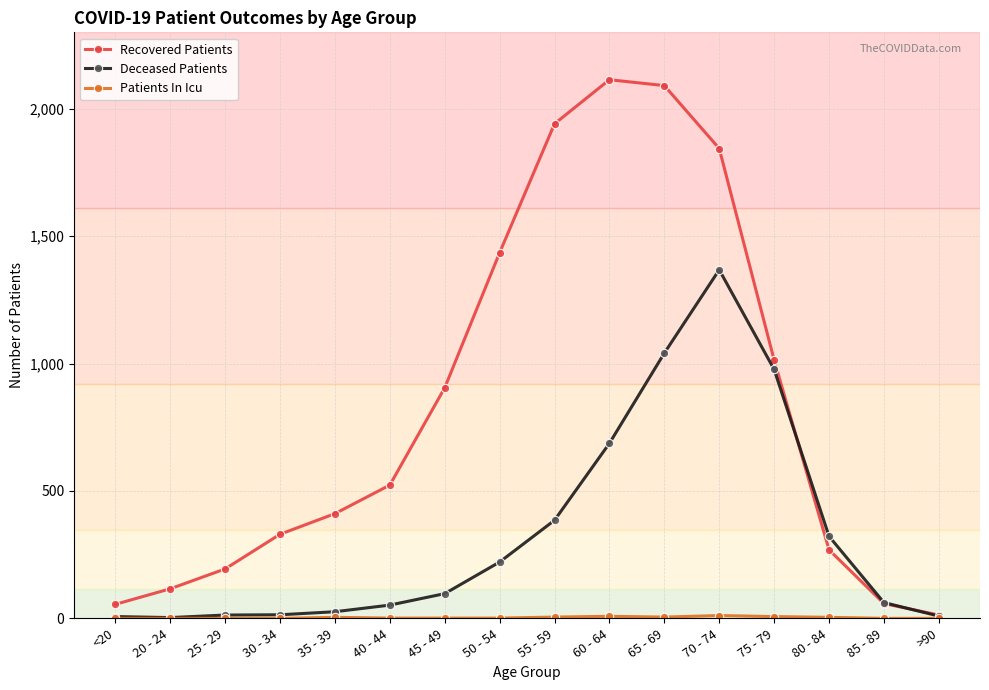

Between 45 - 49 and 50 - 54, which series saw the biggest shift?

Recovered Patients